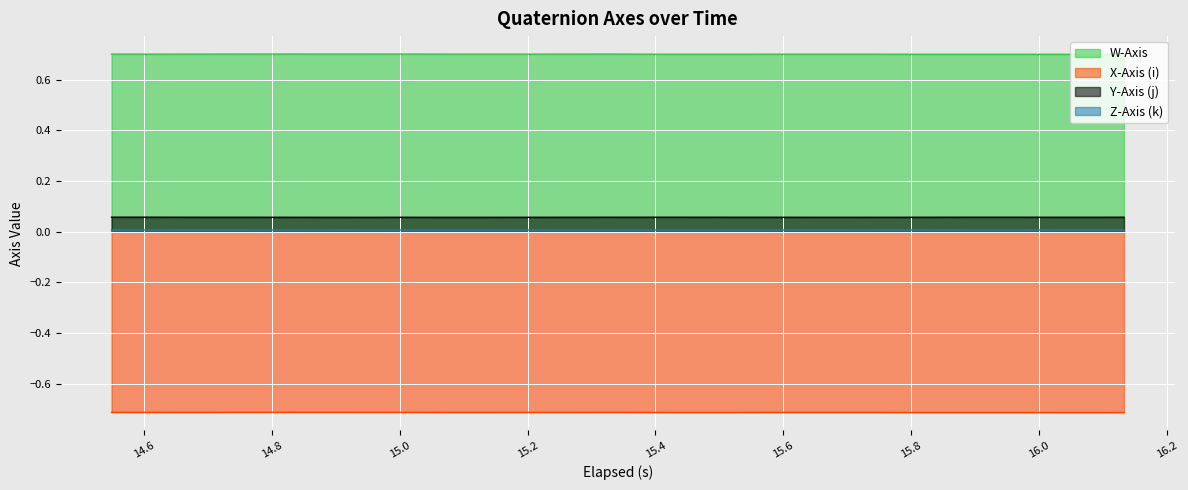

Which series has the largest total across all categories?

W-Axis